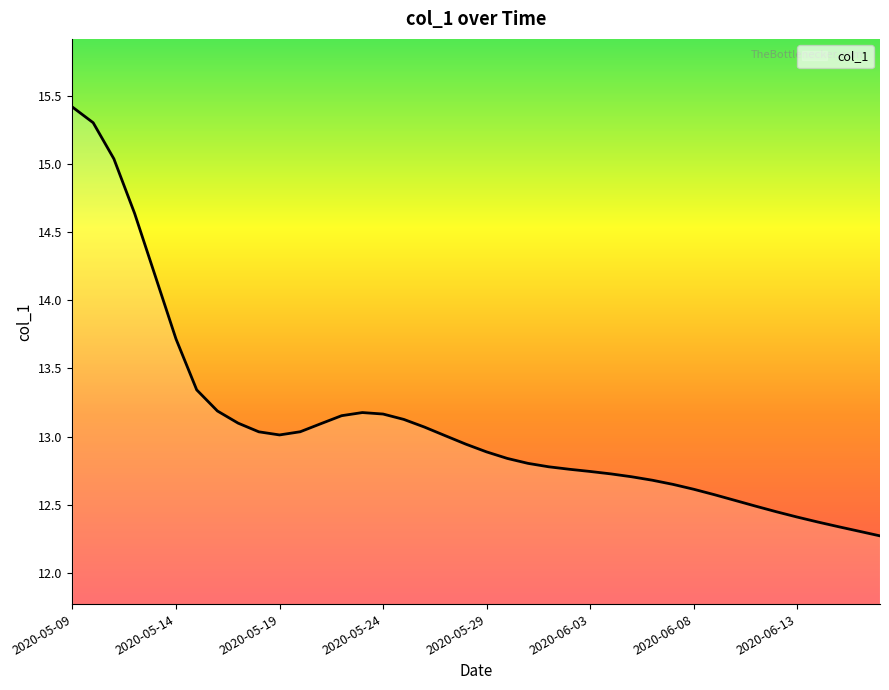

What is the difference between the maximum and minimum values?

3.1